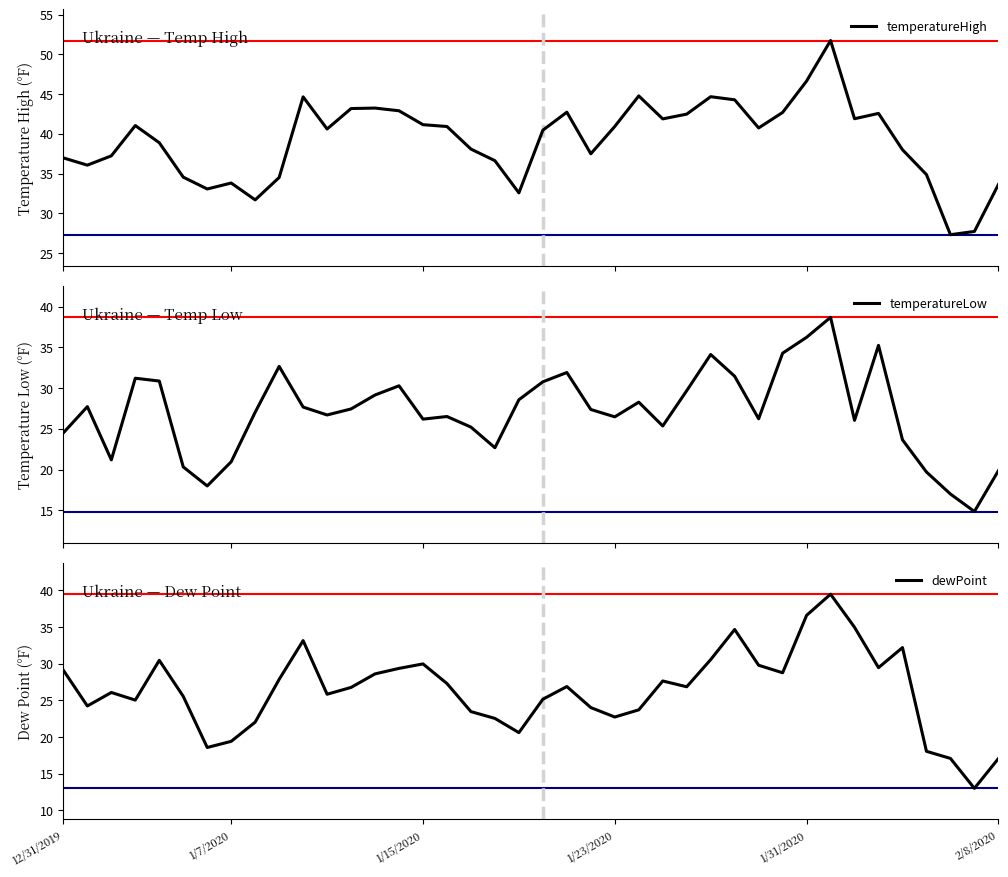

Which series has the largest range (max minus min)?

dewPoint